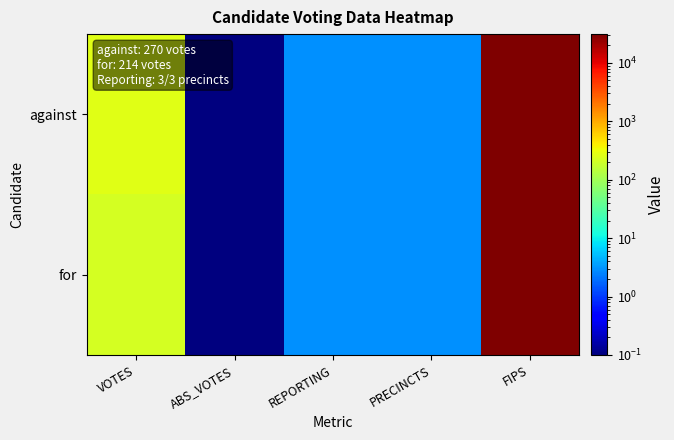

What is the total value across all series at REPORTING?

6.0